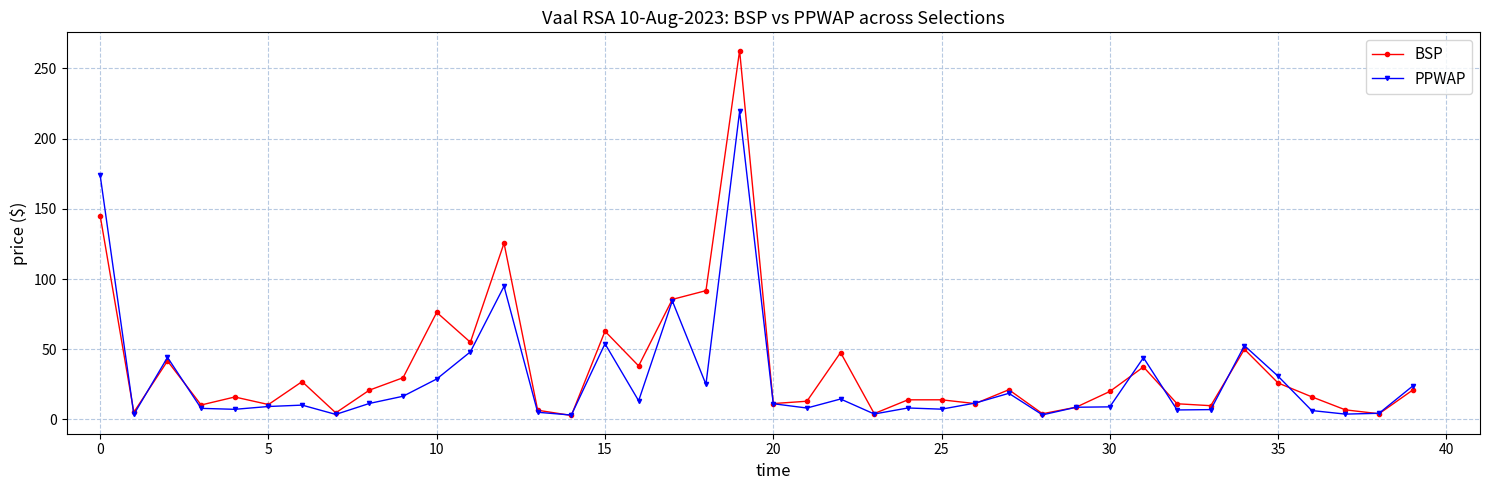

What is the difference between the maximum and minimum values in the BSP series?

259.8